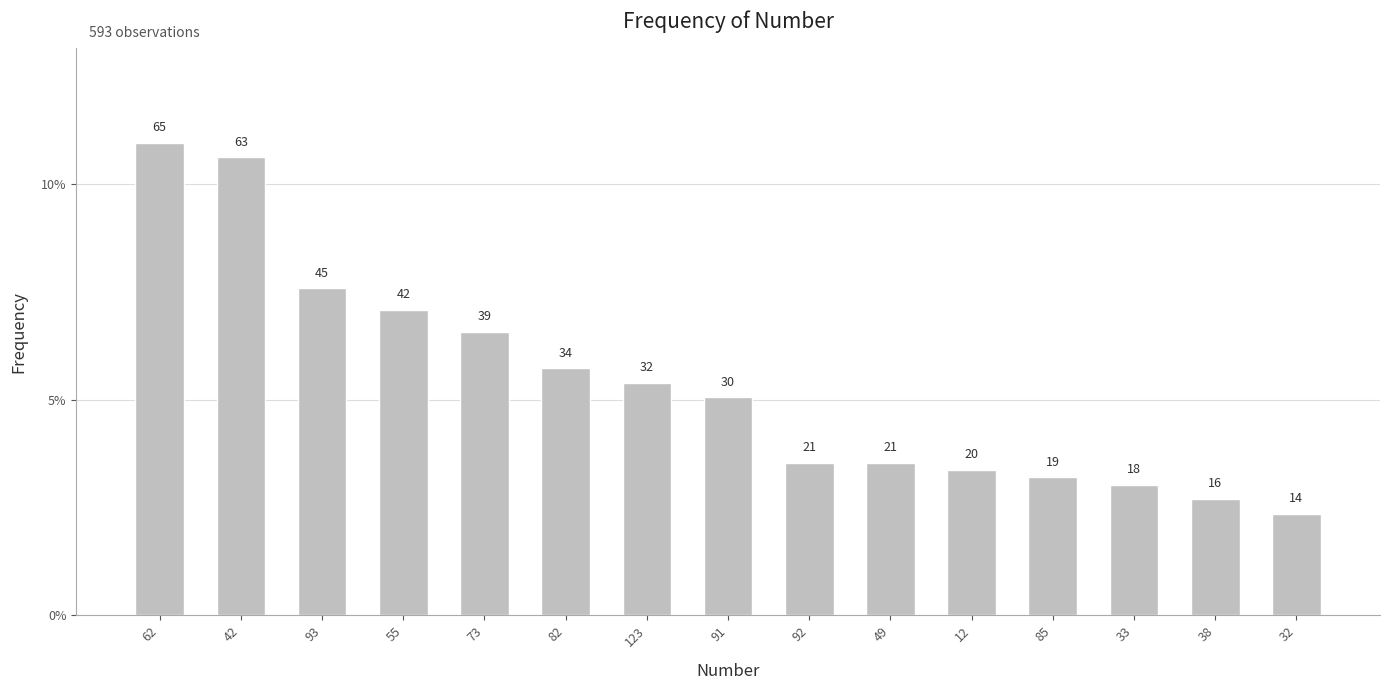

True or false: the data shows 0.1 at 93.

True